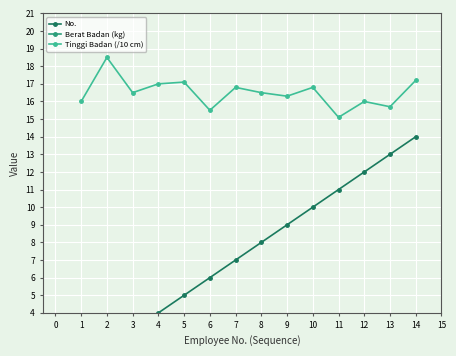

What is the sum of all Berat Badan (kg) values?

931.0